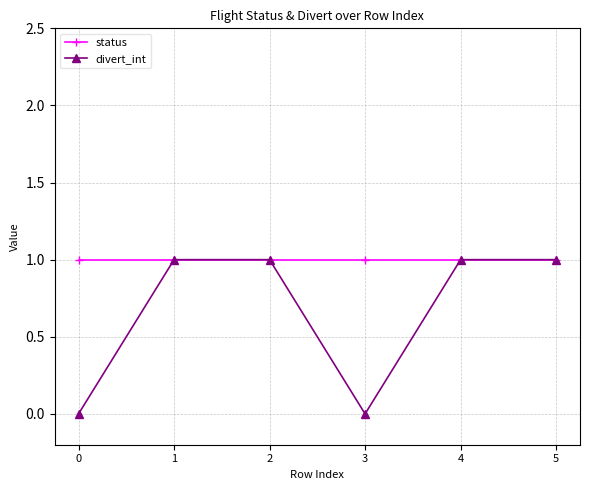

What are all the series names shown in the legend?

status, divert_int